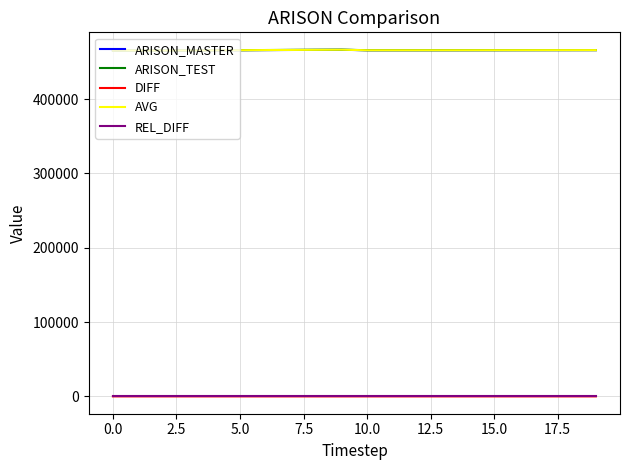

What is the lowest value of the AVG series?

465531.7